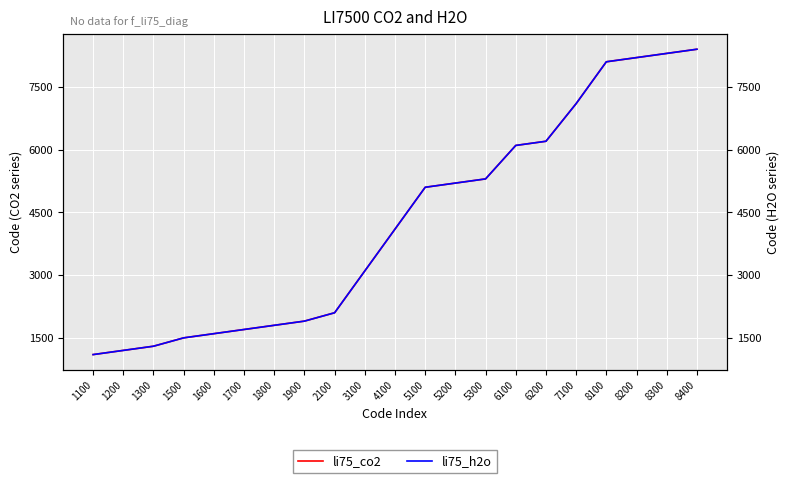

What is the greatest value displayed?

8400